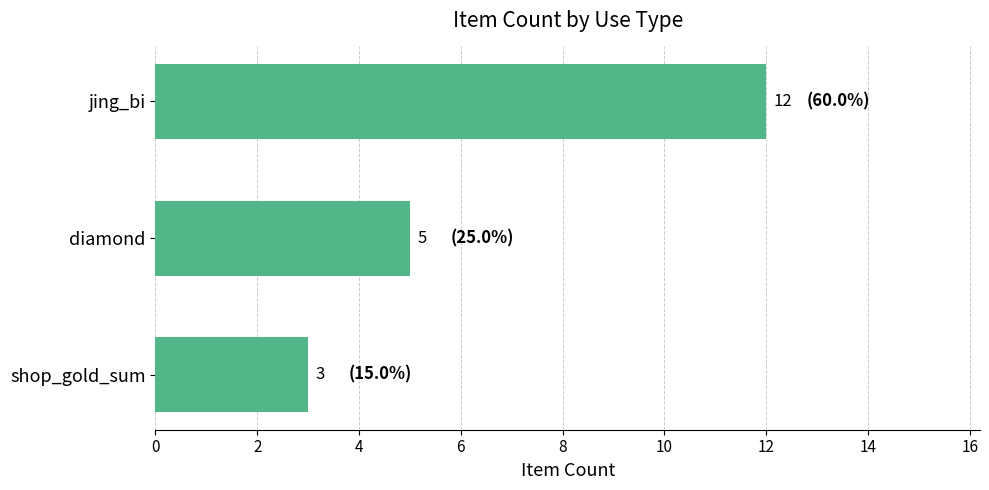

Between shop_gold_sum and jing_bi, which is larger?

jing_bi